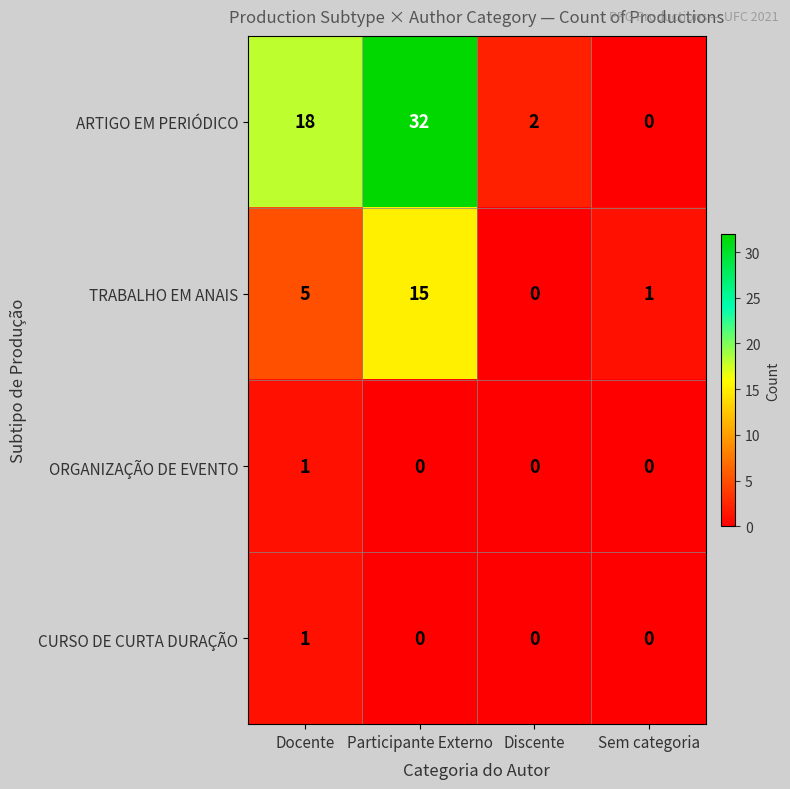

What is the average value of the TRABALHO EM ANAIS series?

5